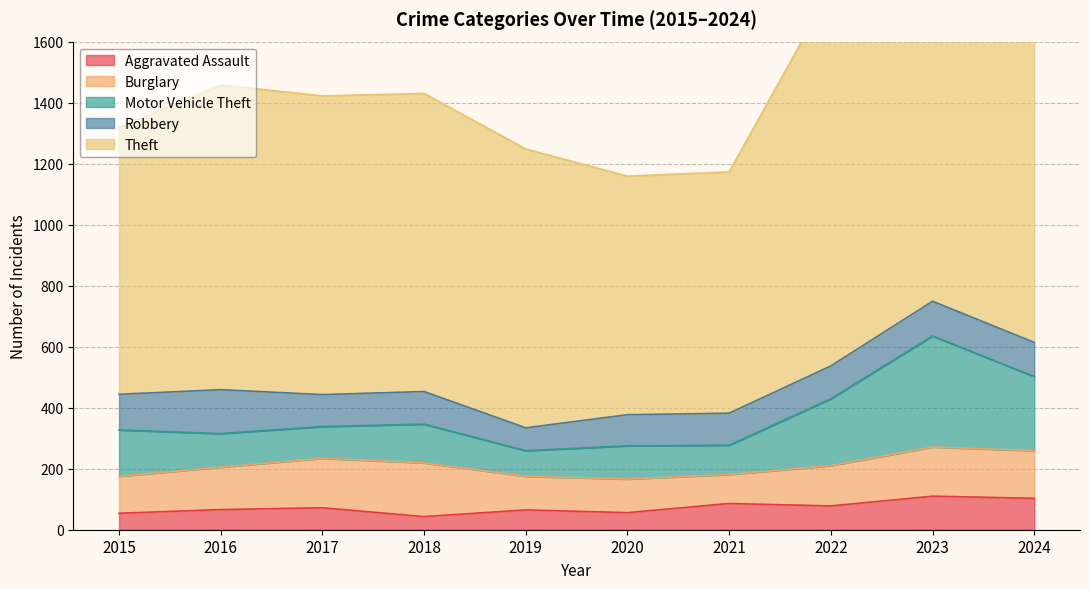

What is the sum of all Burglary values?

1362